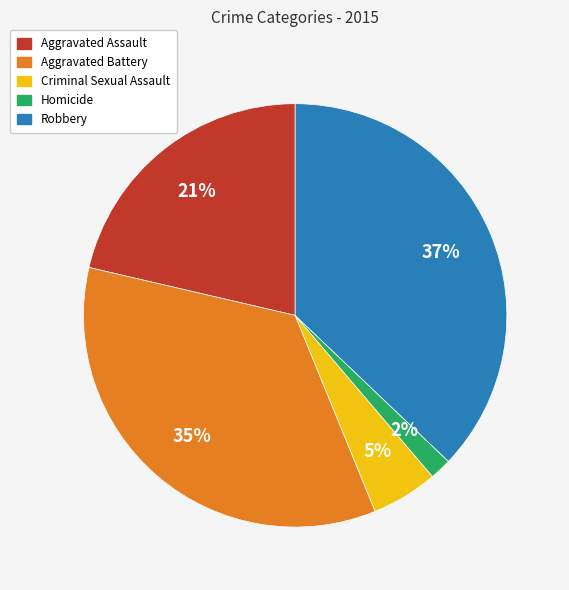

What is the largest slice in the pie chart?

Robbery